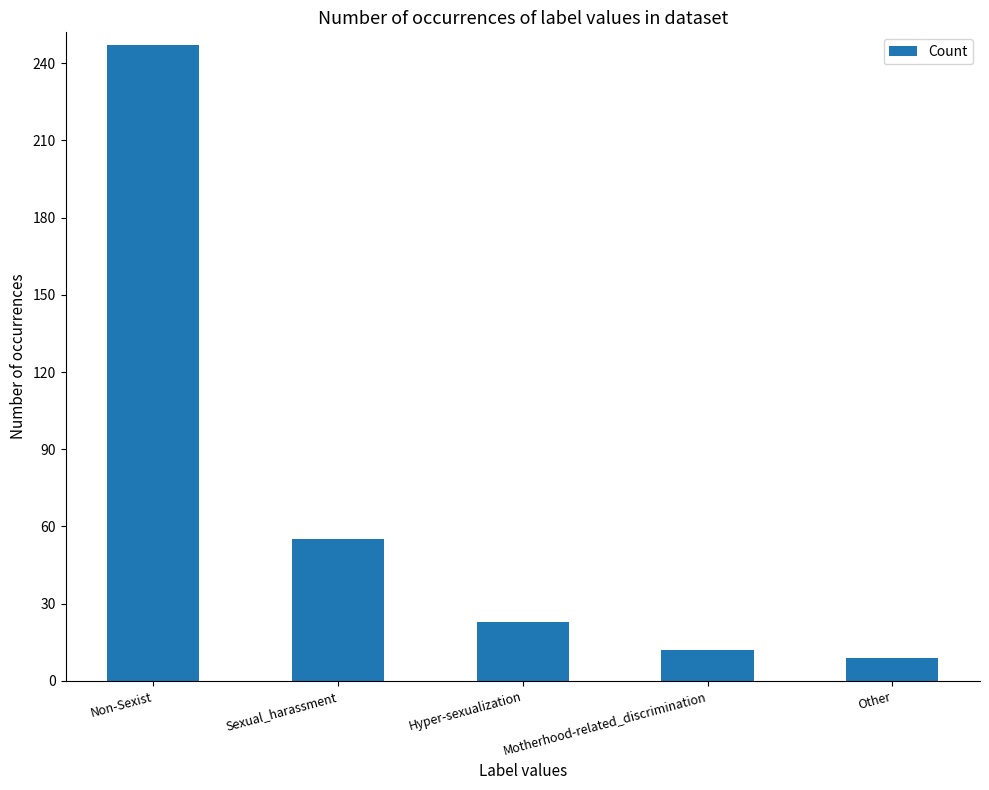

List the labels in order of value, largest first.

Non-Sexist, Sexual_harassment, Hyper-sexualization, Motherhood-related_discrimination, Other